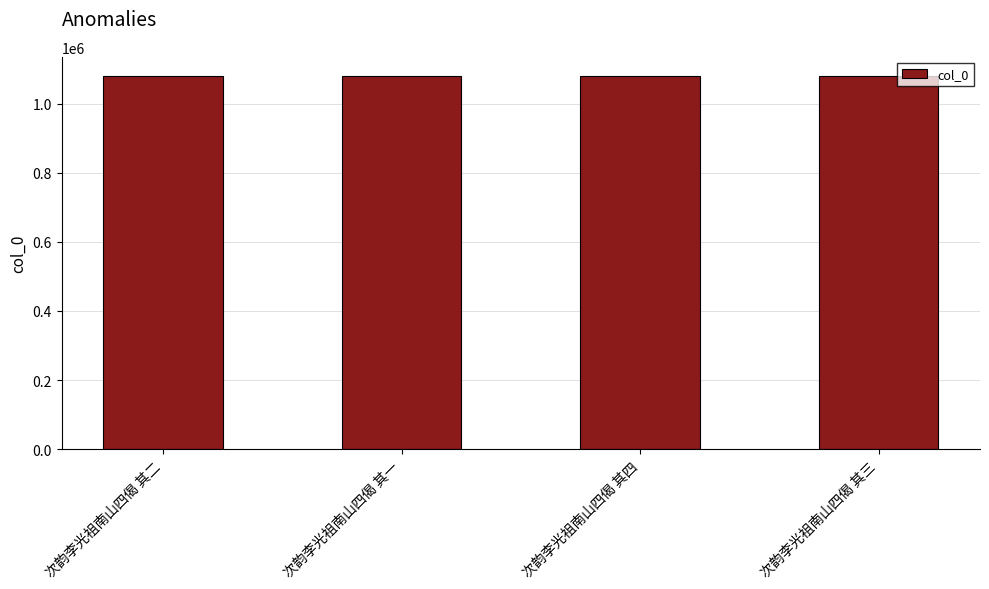

True or false: the data shows 673895 at 次韵李光祖南山四偈 其一.

False